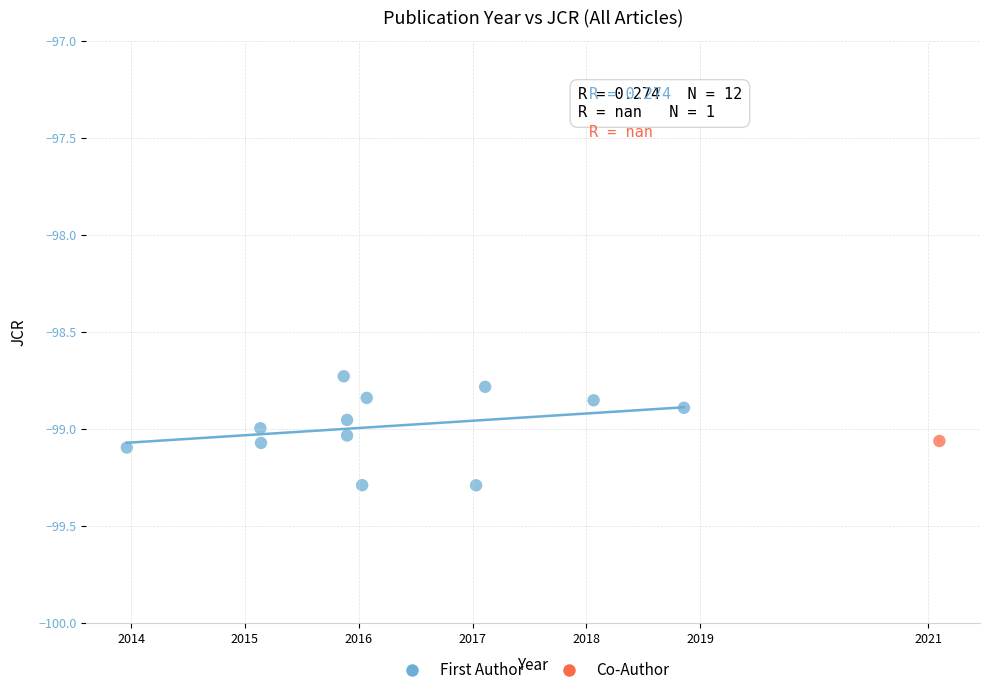

What are all the series names shown in the legend?

First Author, Co-Author